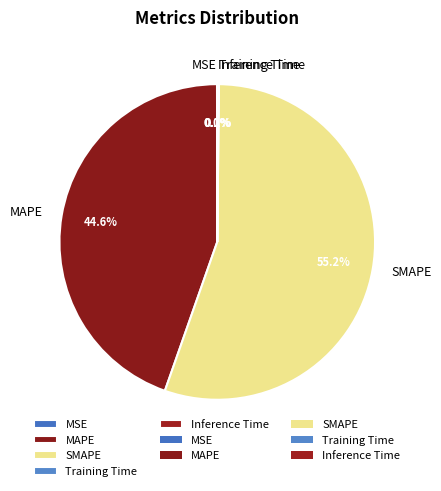

What portion of the pie excludes SMAPE?

44.8%